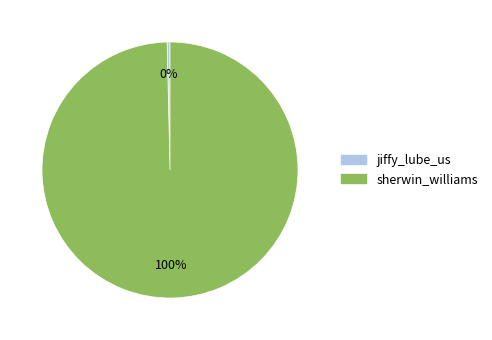

What is the ratio of the value at sherwin_williams to the value at jiffy_lube_us?

275.1